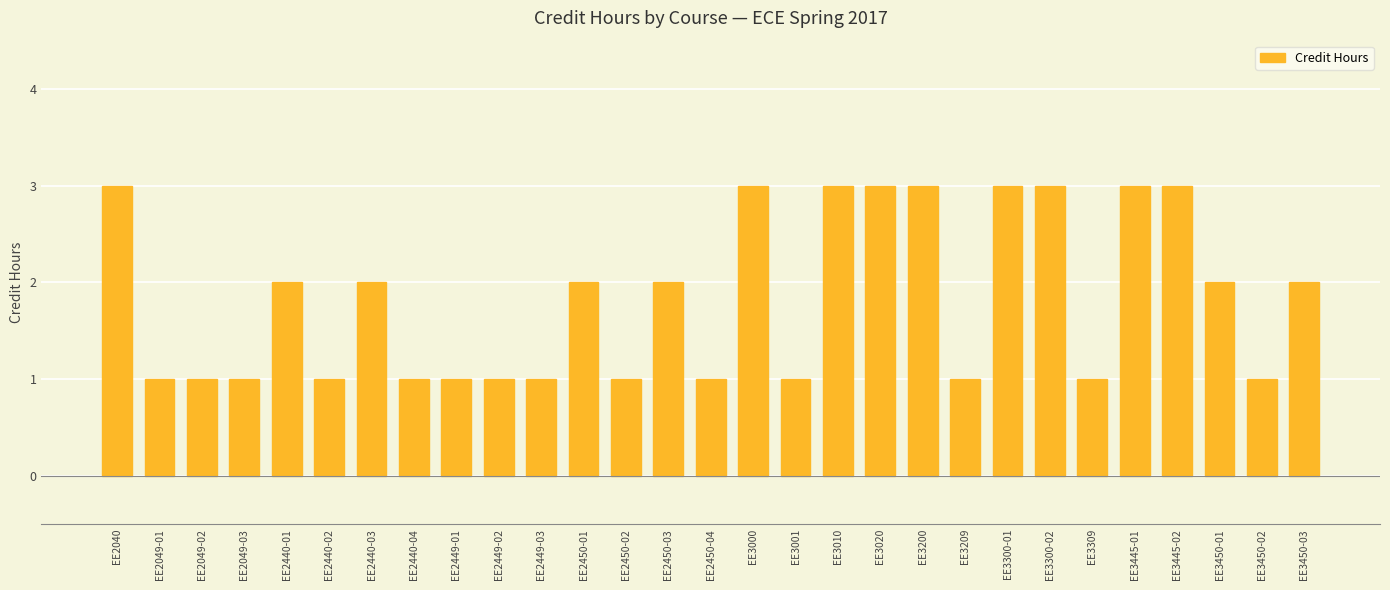

Approximately how many times larger is the value at EE2450-02 compared to EE2440-04?

1.0